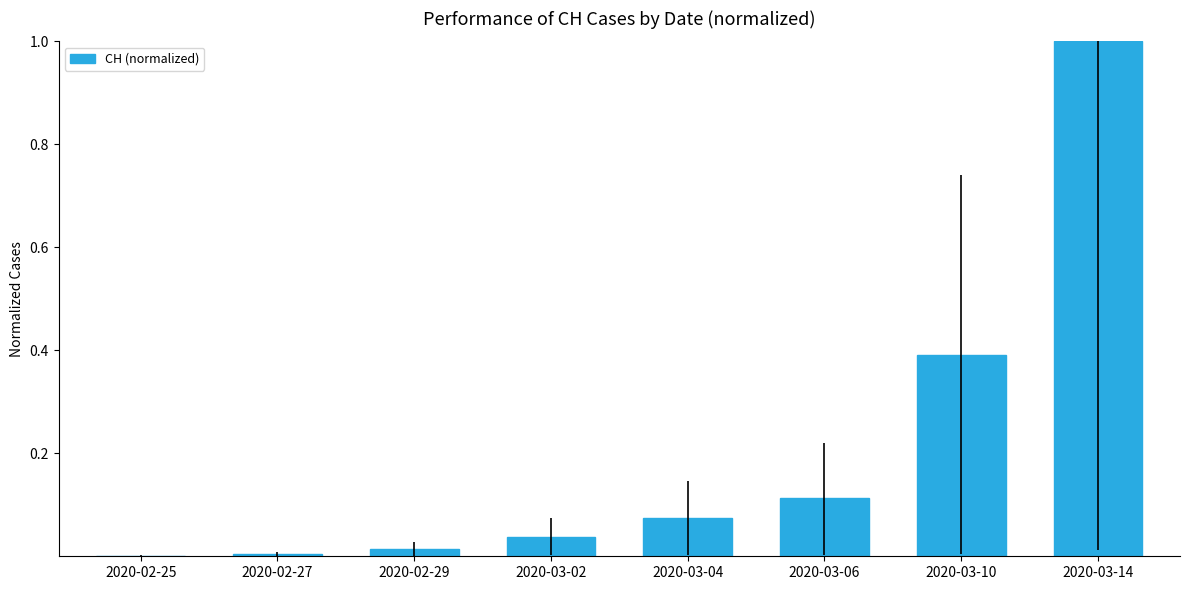

What is the sum of the values at 2020-03-06 and 2020-03-10?

0.5